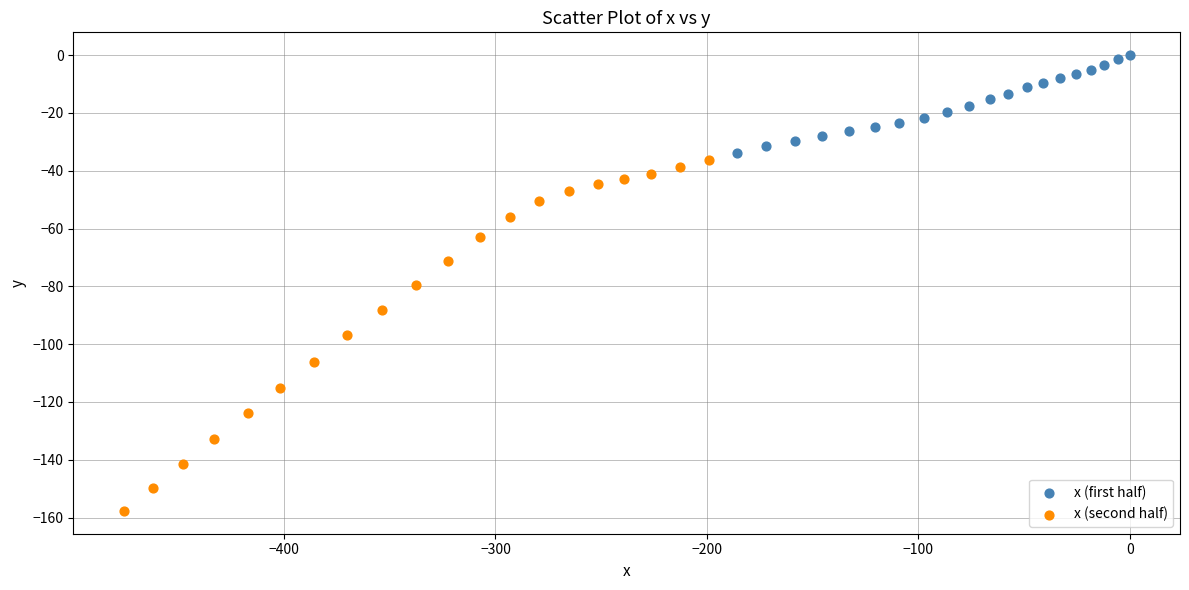

Which series contains the lowest Y value?

x (second half)